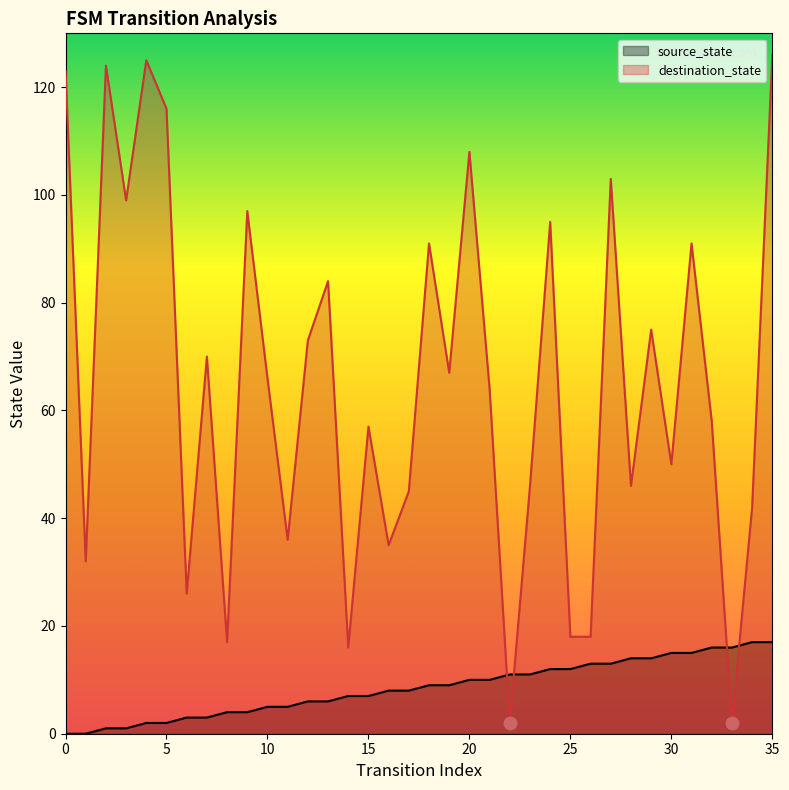

What are all the series names shown in the legend?

source_state, destination_state